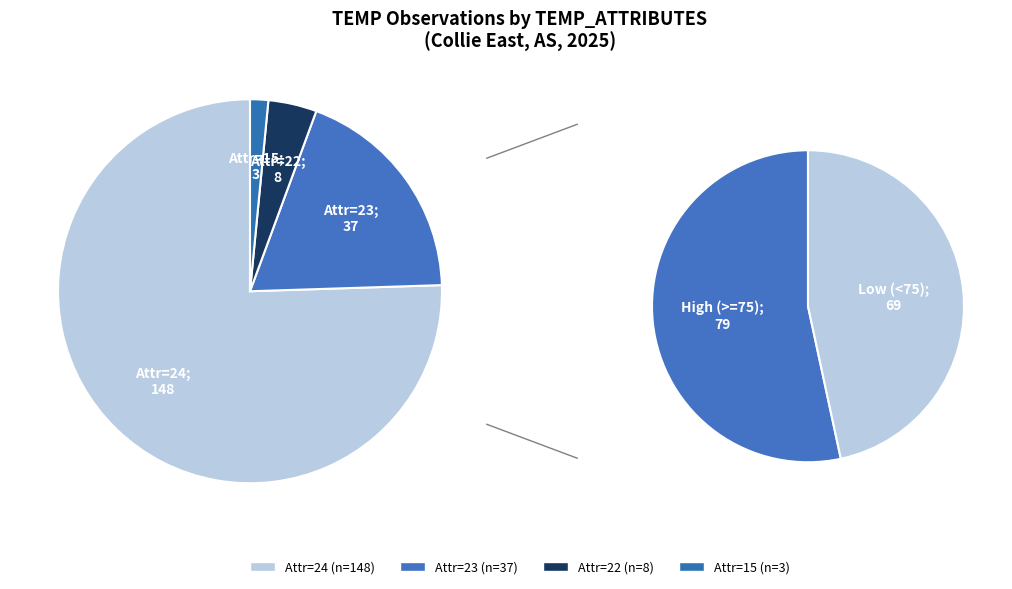

How many slices are in this pie chart?

5